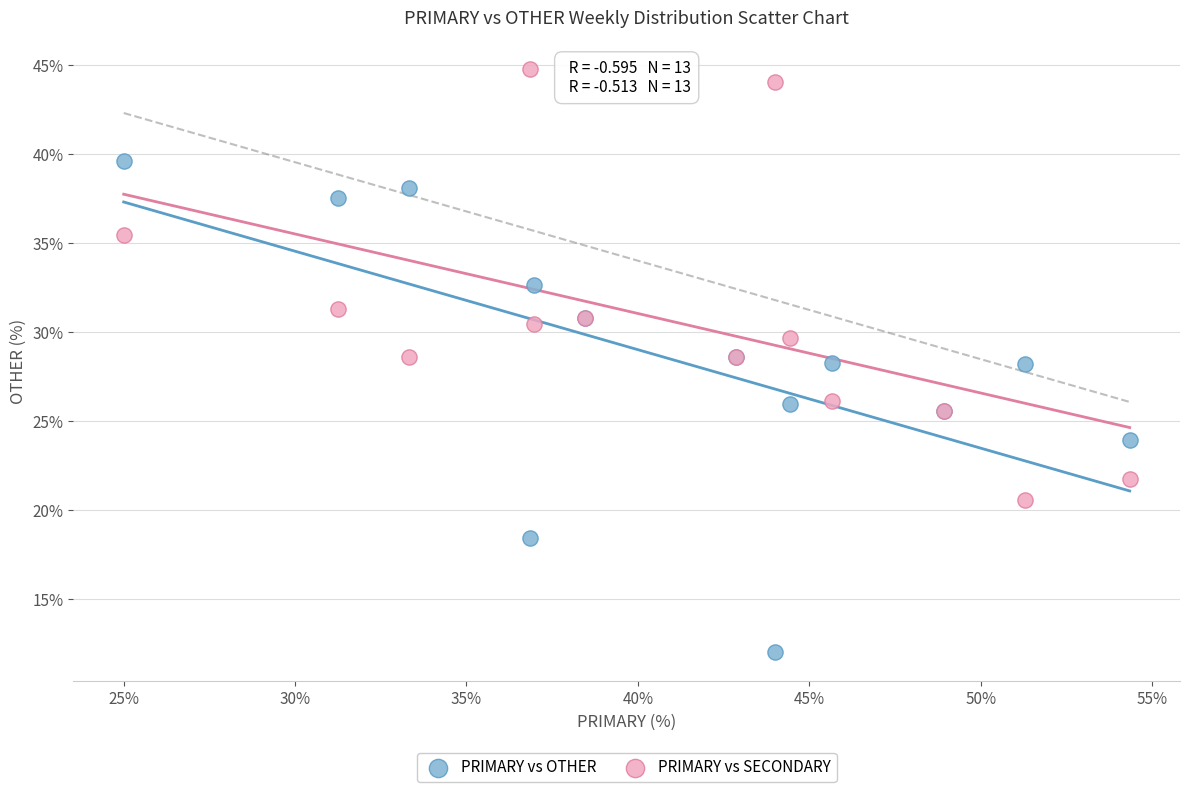

Which series reaches the maximum Y coordinate?

PRIMARY vs SECONDARY